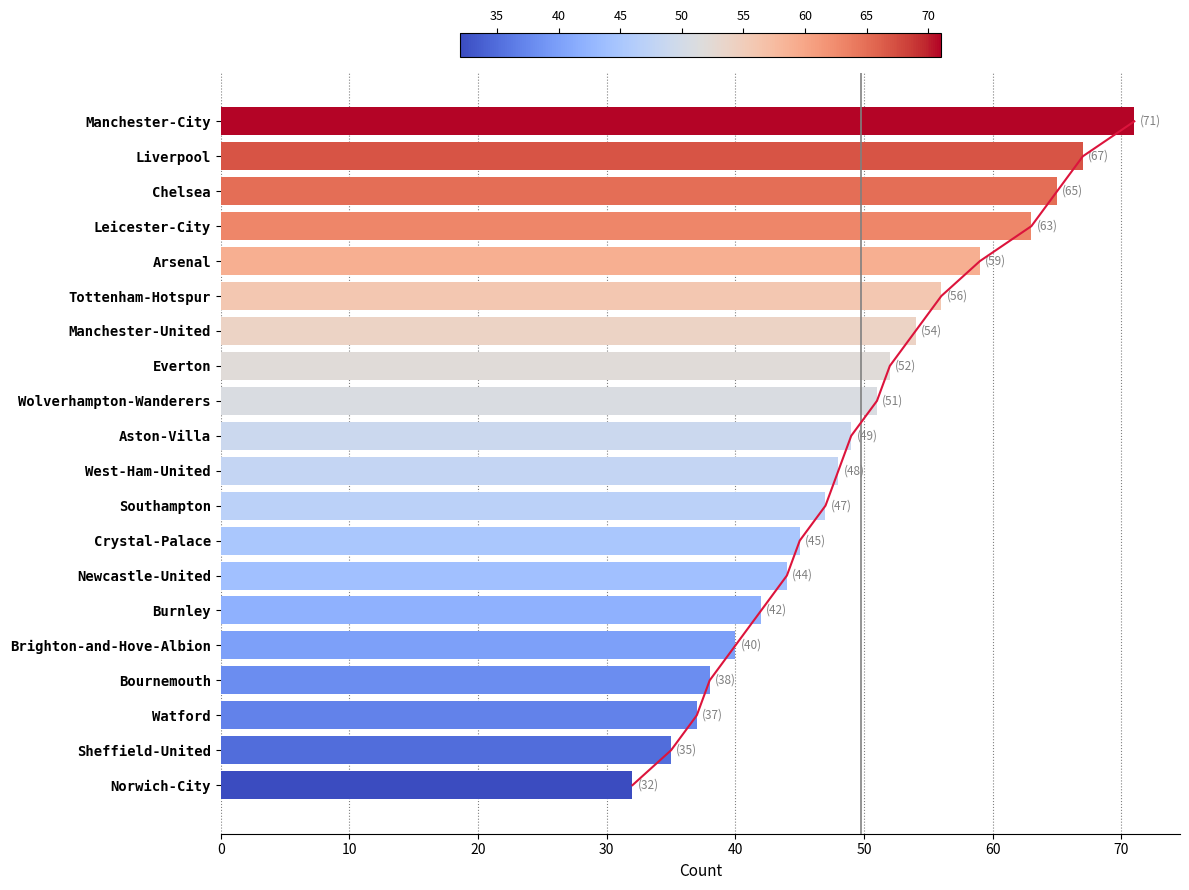

What is the sum of all count values?

995